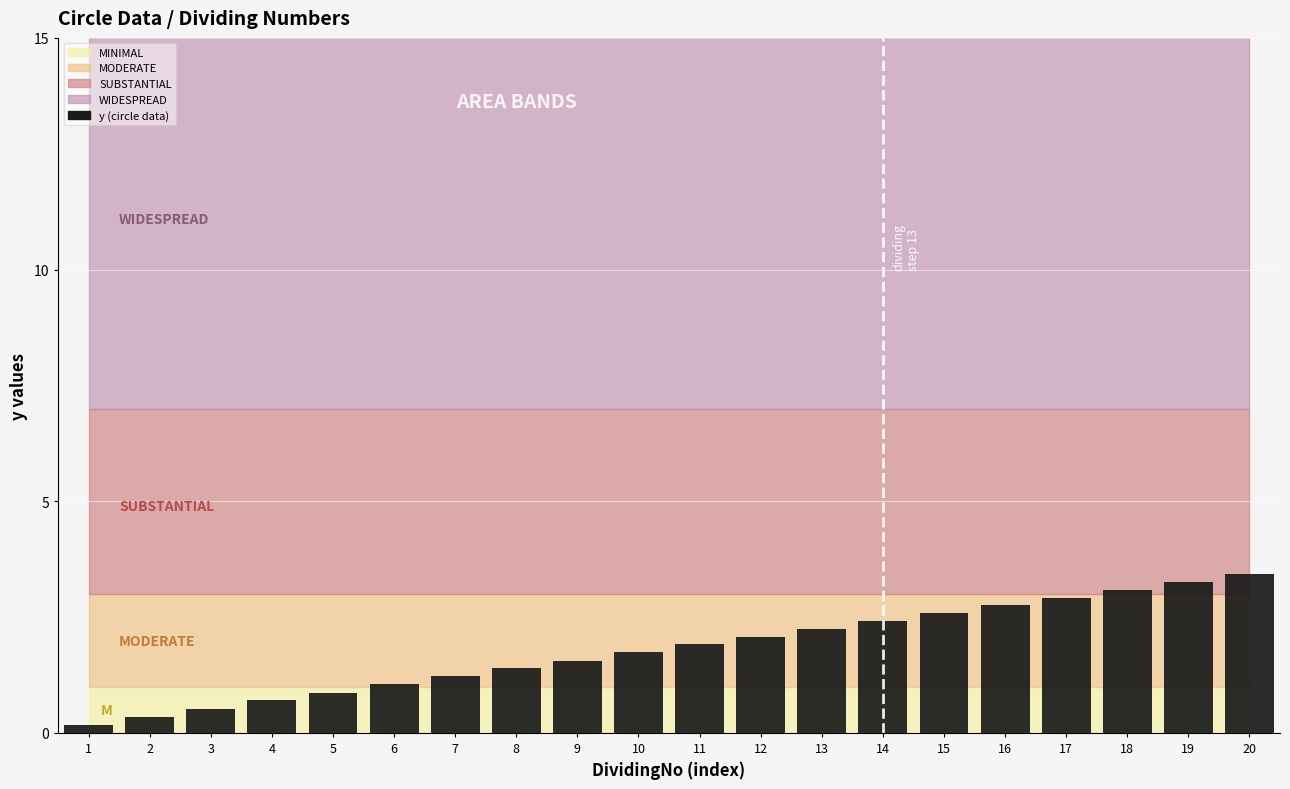

What is the minimum value shown in the chart?

0.2